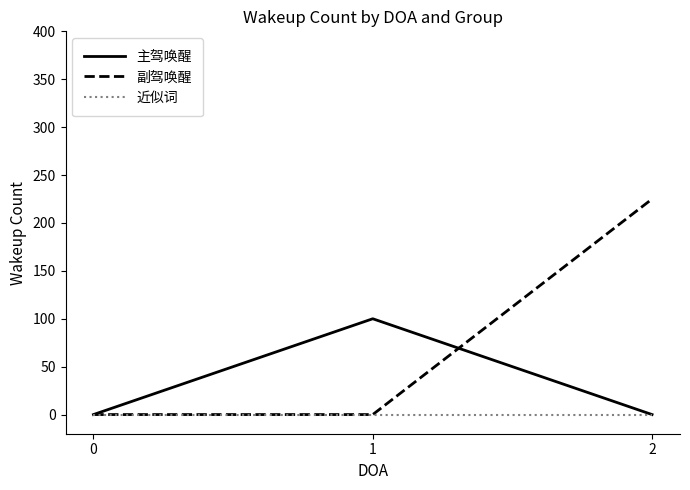

List the series in order of their overall mean, highest first.

副驾唤醒, 主驾唤醒, 近似词